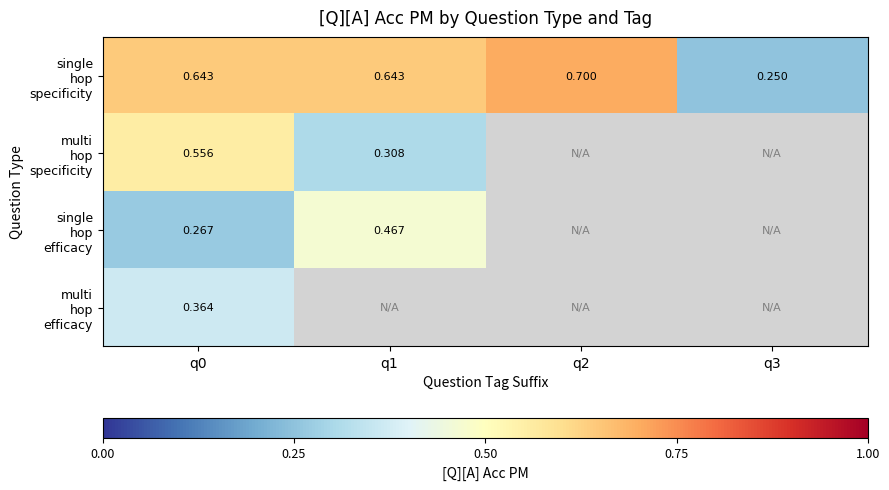

At which label is single hop efficacy closest to 0?

q0